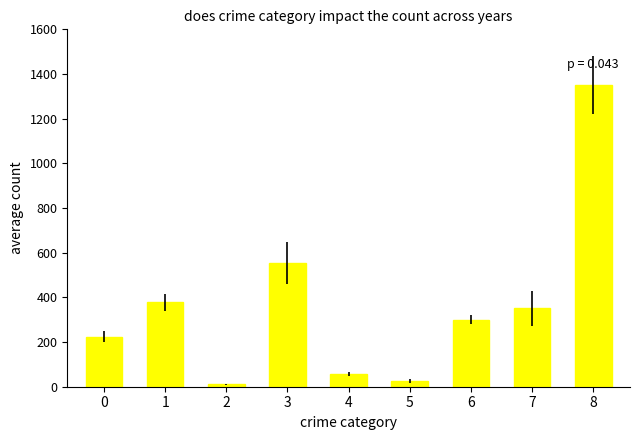

Reading left to right, list all the values displayed in this chart.

0=224.3	1=377.3	2=10.3	3=554.0	4=57.2	5=27.0	6=300.0	7=350.3	8=1352.0